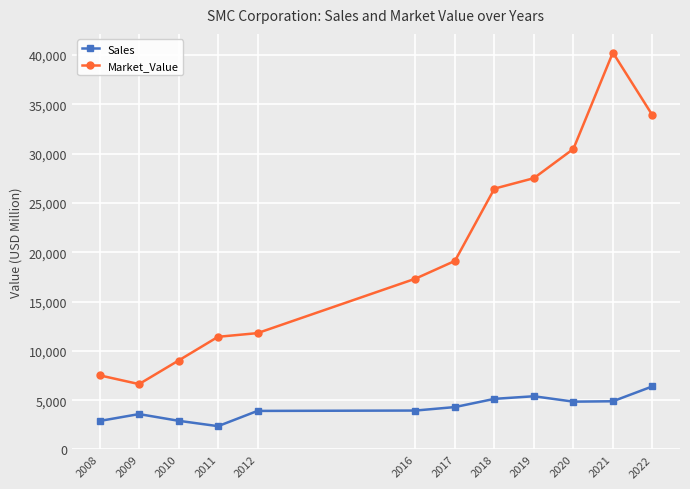

What is the difference between the maximum and minimum values in the Sales series?

4032